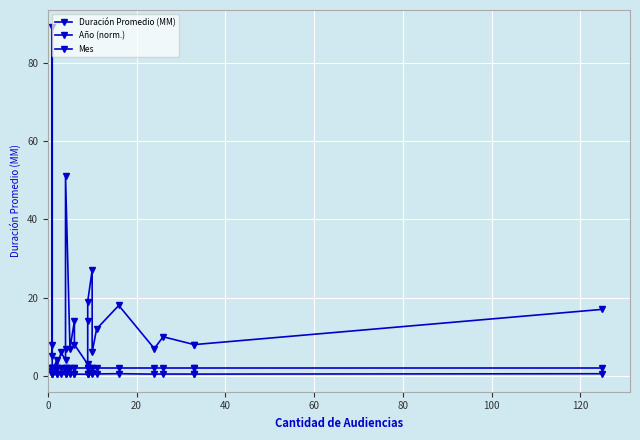

Is this an area chart (filled region under the line)?

No